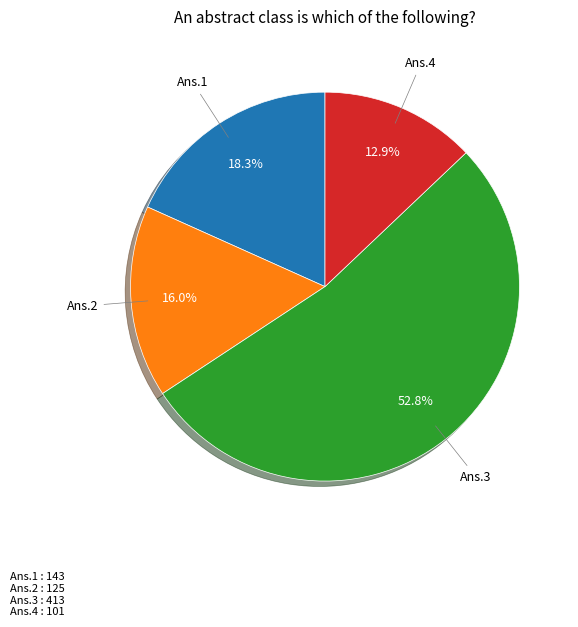

Is there any slice that represents more than half of the pie?

Yes